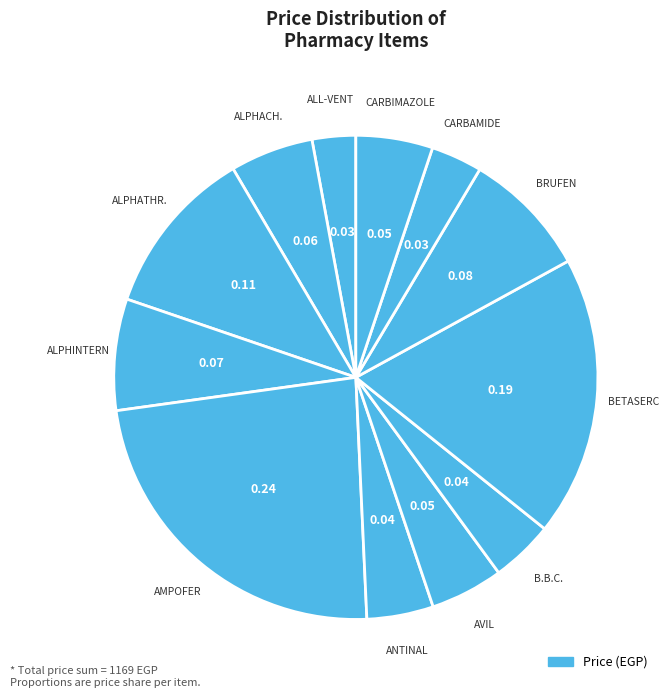

Count the number of slices in the pie.

12